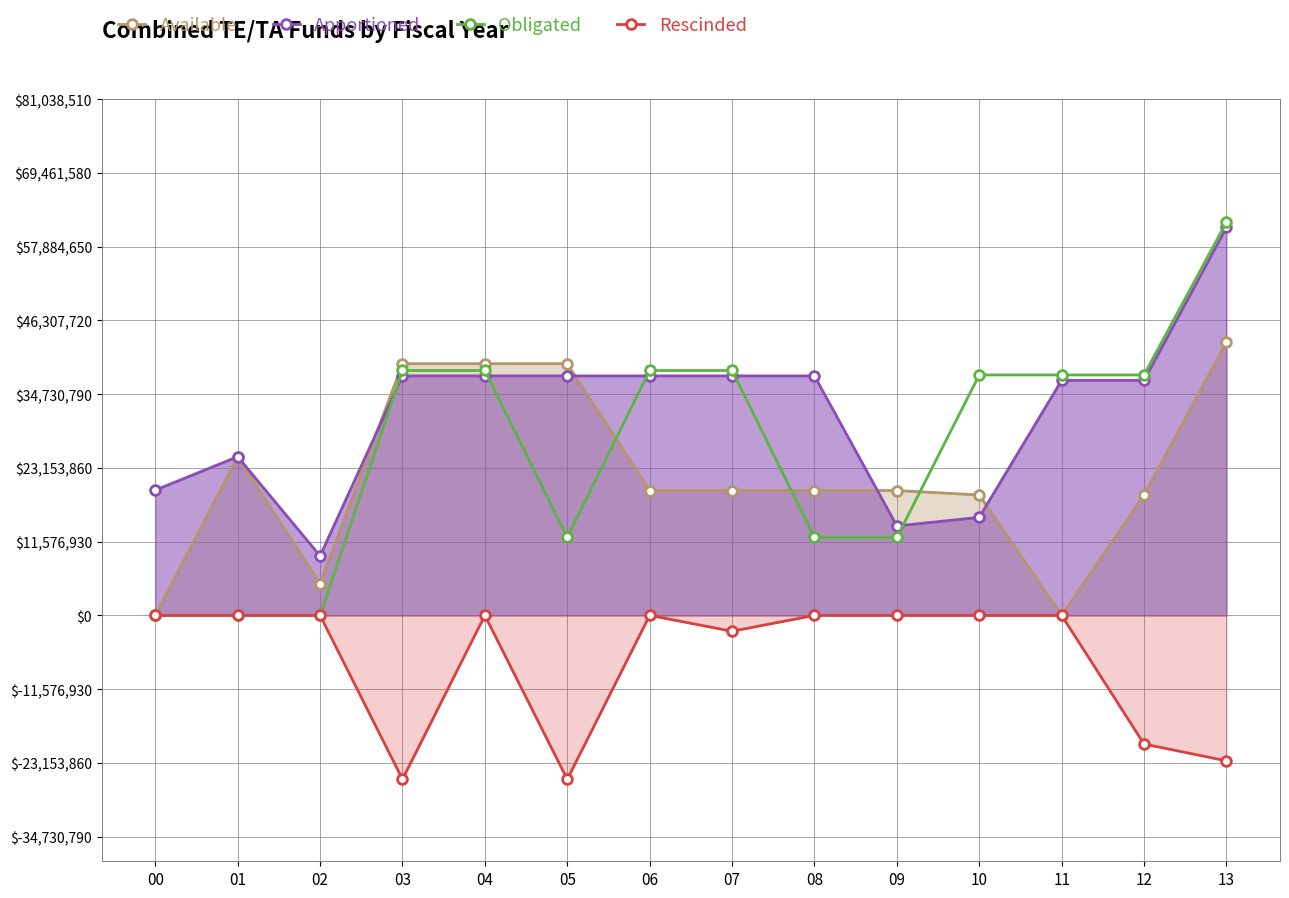

What are all the series names shown in the legend?

Available, Apportioned, Obligated, Rescinded